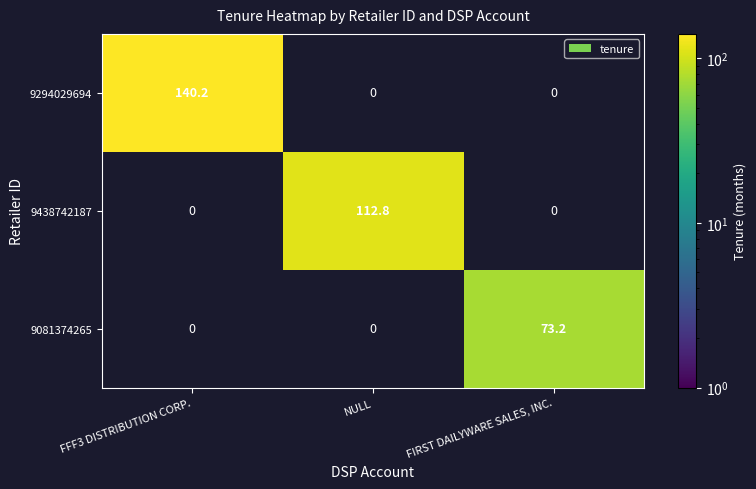

Is it true that 9294029694 equals 140.2 at FFF3 DISTRIBUTION CORP.?

True